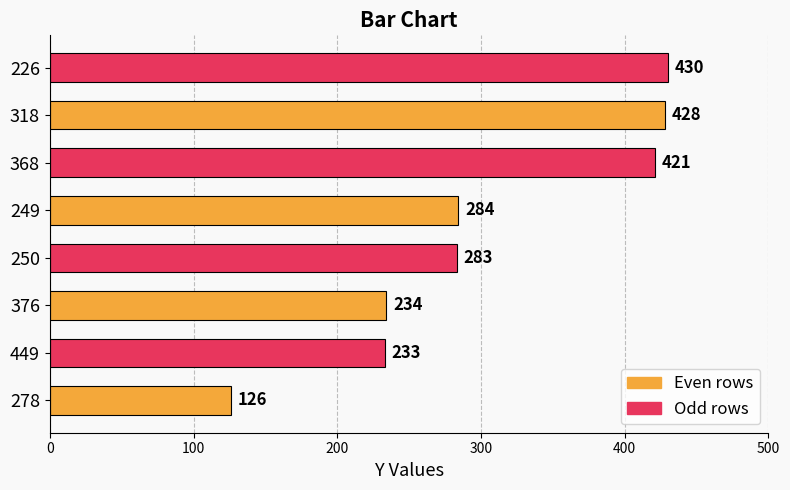

At which category does the chart reach its peak across all series?

226